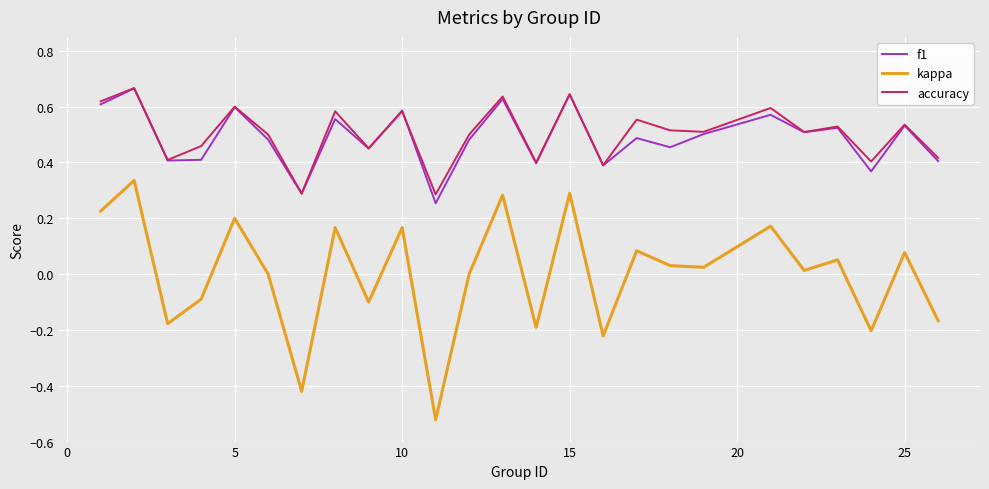

True or false: kappa and f1 intersect in this chart.

False